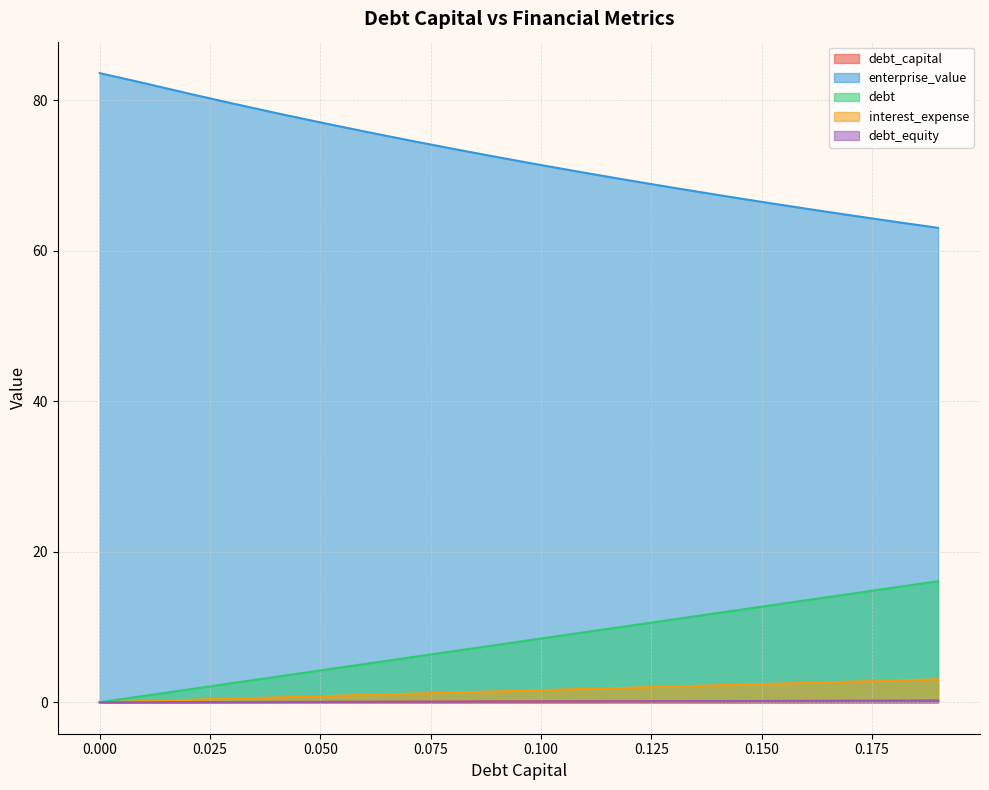

How many series are shown in this chart?

5